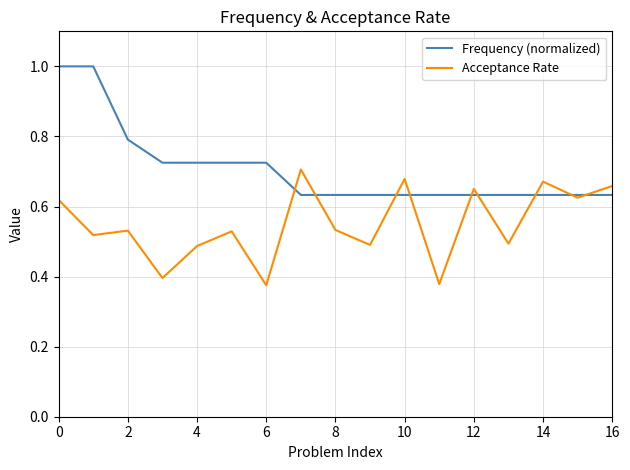

Does the chart have visible grid lines?

Yes